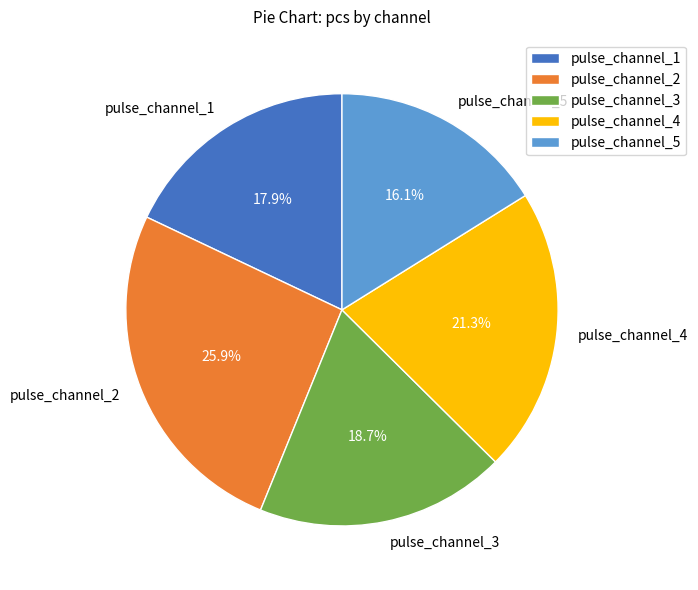

To the nearest percent, what is the average slice percentage?

20%